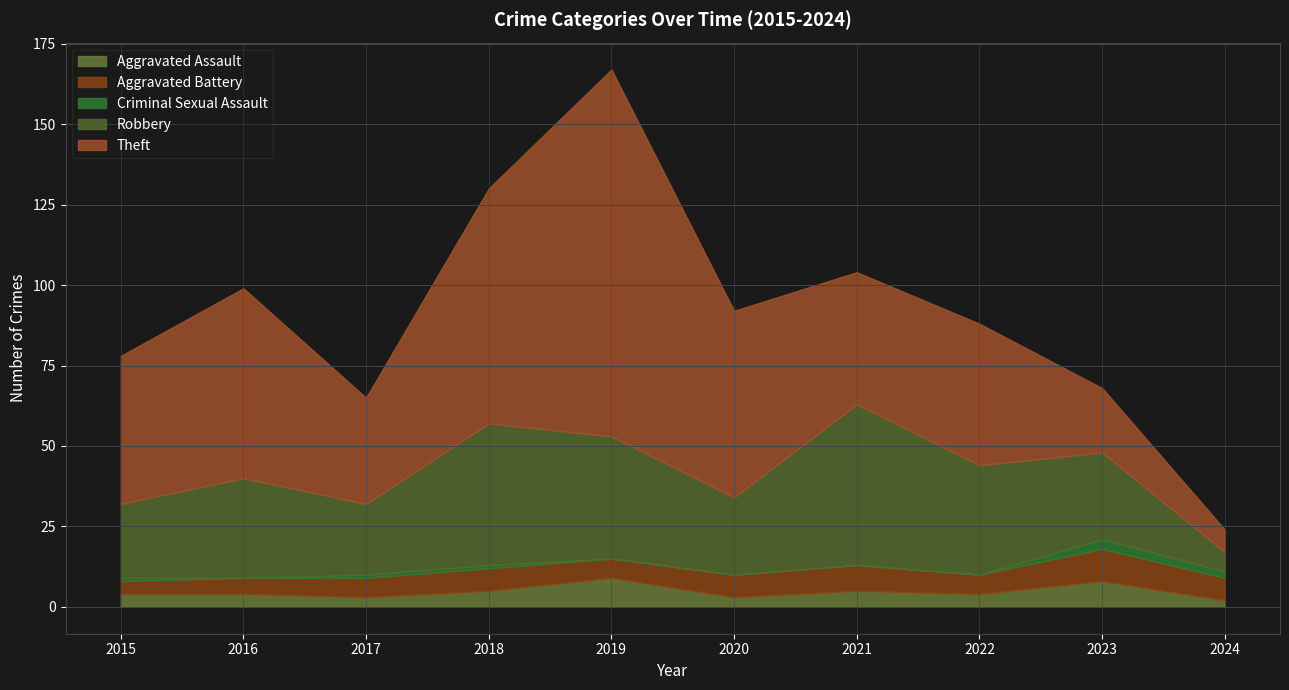

Reading right to left, transcribe all the data shown in this chart.

Aggravated Assault: 2024=2	2023=8	2022=4	2021=5	2020=3	2019=9	2018=5	2017=3	2016=4	2015=4
Aggravated Battery: 2024=7	2023=10	2022=6	2021=8	2020=7	2019=6	2018=7	2017=6	2016=5	2015=4
Criminal Sexual Assault: 2024=2	2023=3	2022=0	2021=0	2020=0	2019=0	2018=1	2017=1	2016=0	2015=1
Robbery: 2024=6	2023=27	2022=34	2021=50	2020=24	2019=38	2018=44	2017=22	2016=31	2015=23
Theft: 2024=7	2023=20	2022=44	2021=41	2020=58	2019=114	2018=73	2017=33	2016=59	2015=46